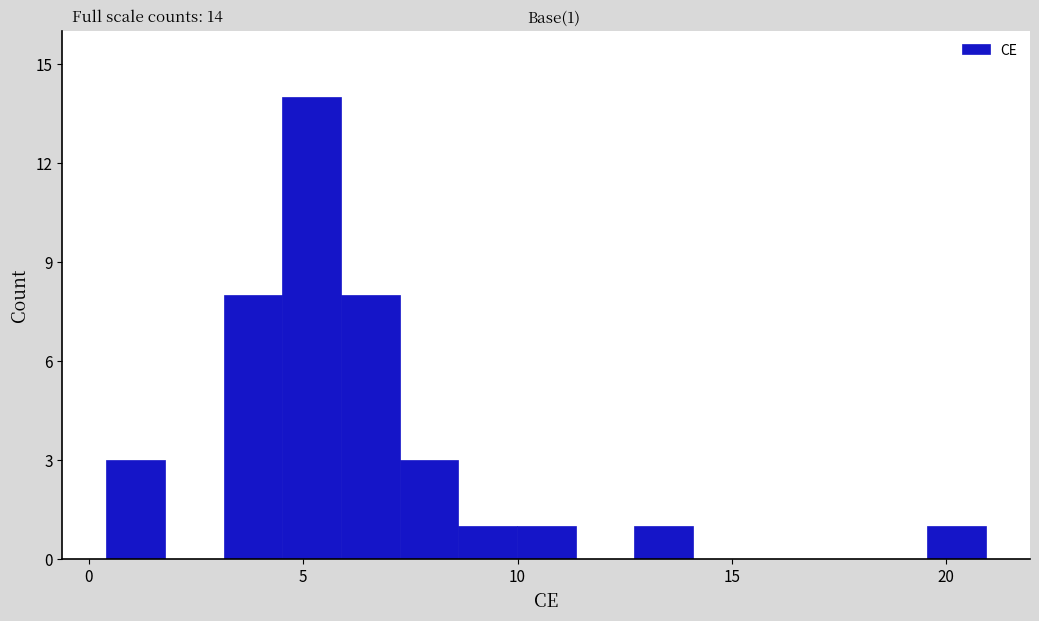

Read against the x-axis, roughly where is the centre of the tallest bar?

5.0